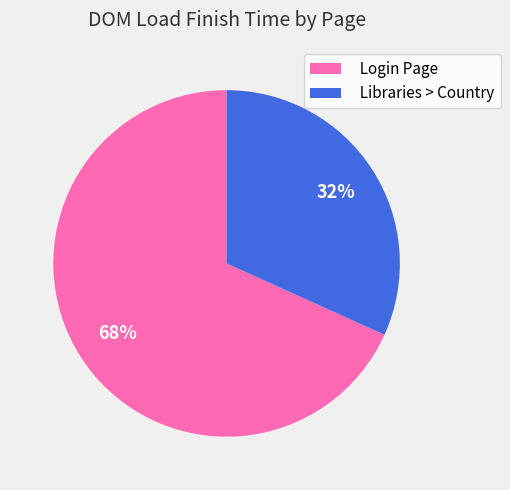

To the nearest percent, what portion does Login Page represent?

68%